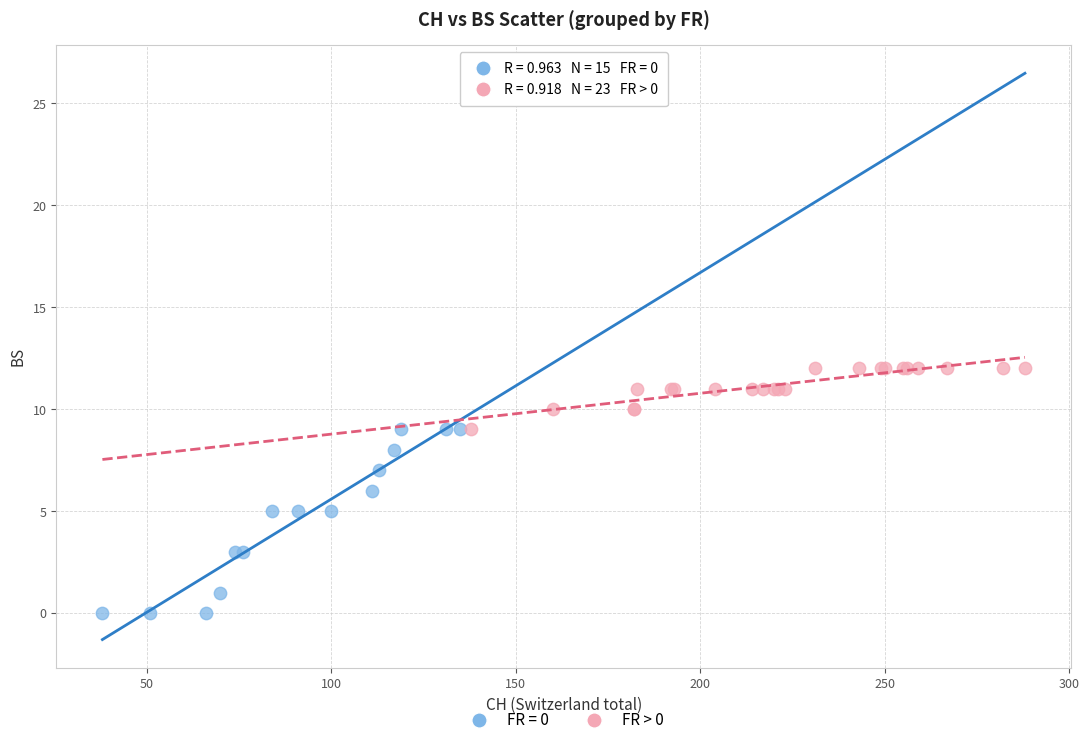

Which series has the largest Y range (max minus min)?

FR = 0